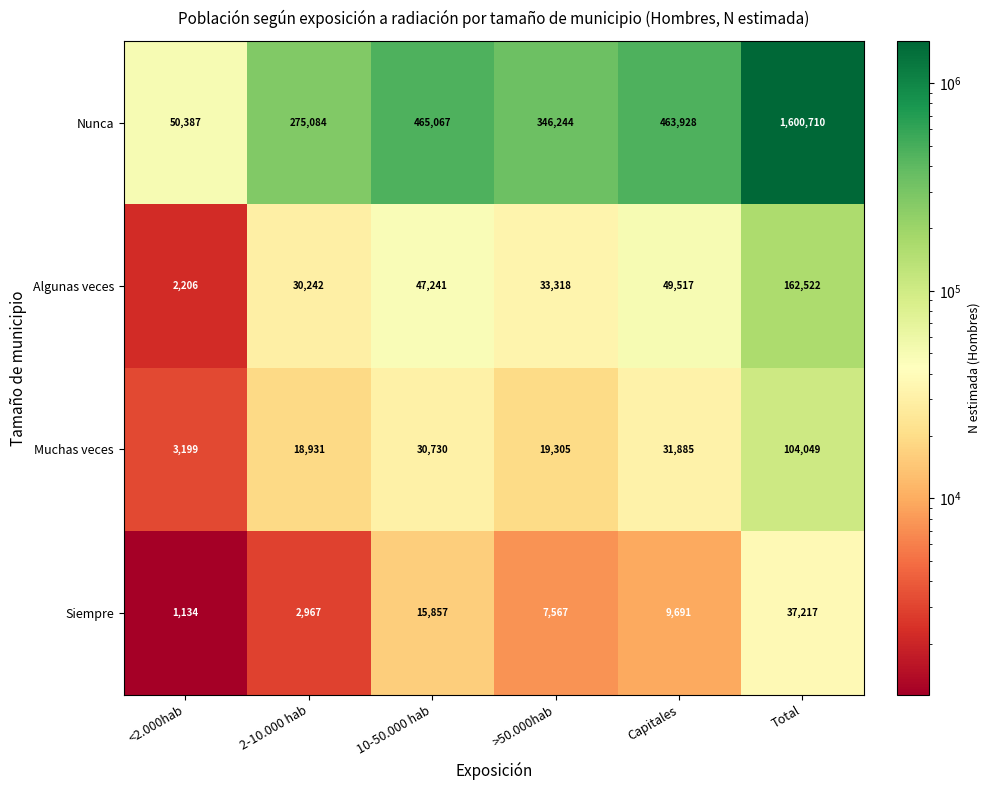

How many categories are shown in the chart?

6